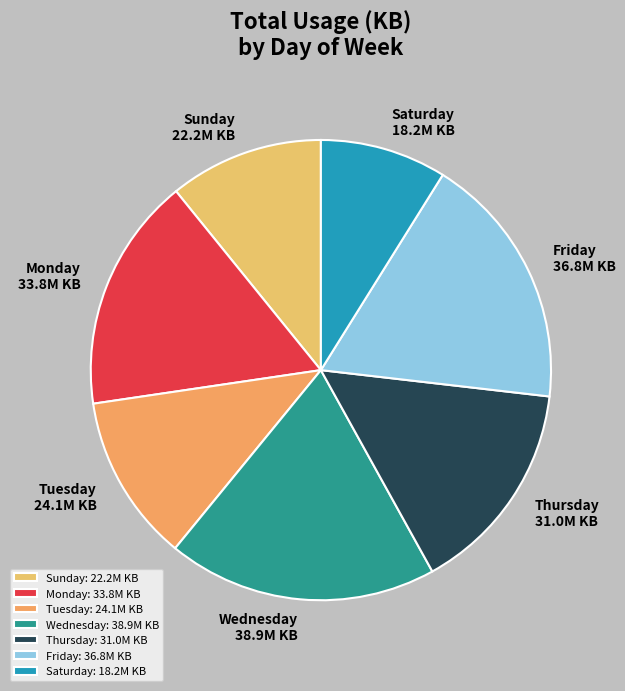

How many segments does this pie chart have?

7